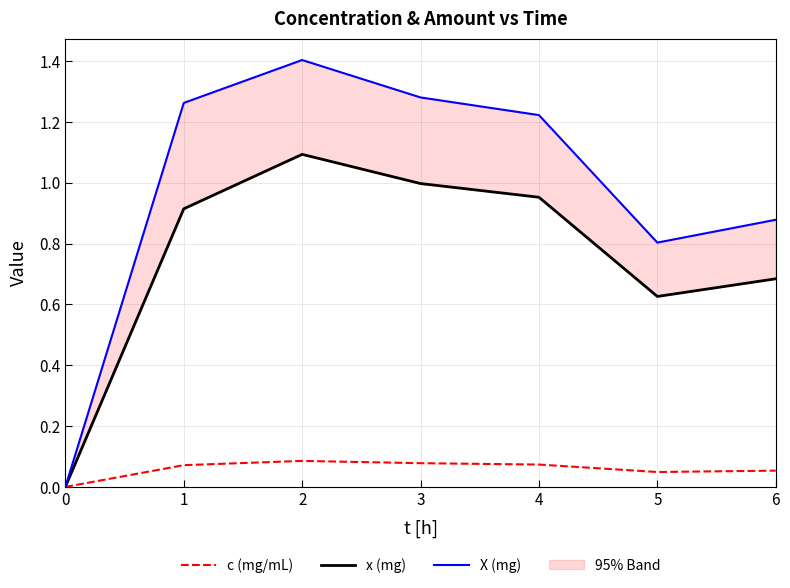

Is it true that c (mg/mL) equals 0.0 at 0?

True